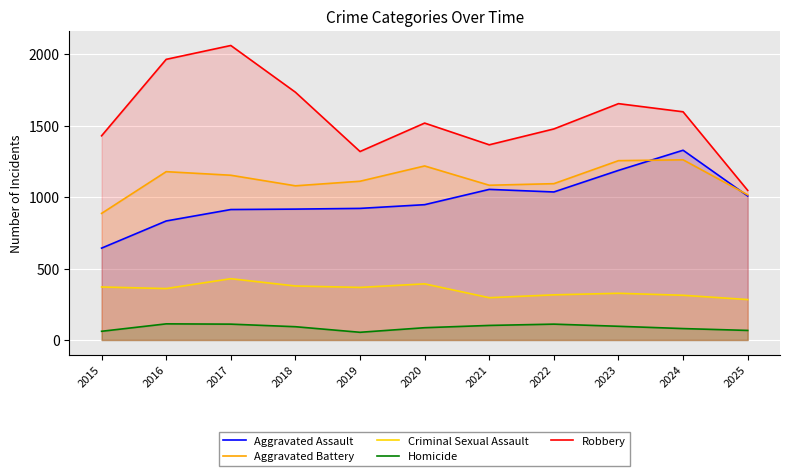

How many lines are shown in the chart?

5